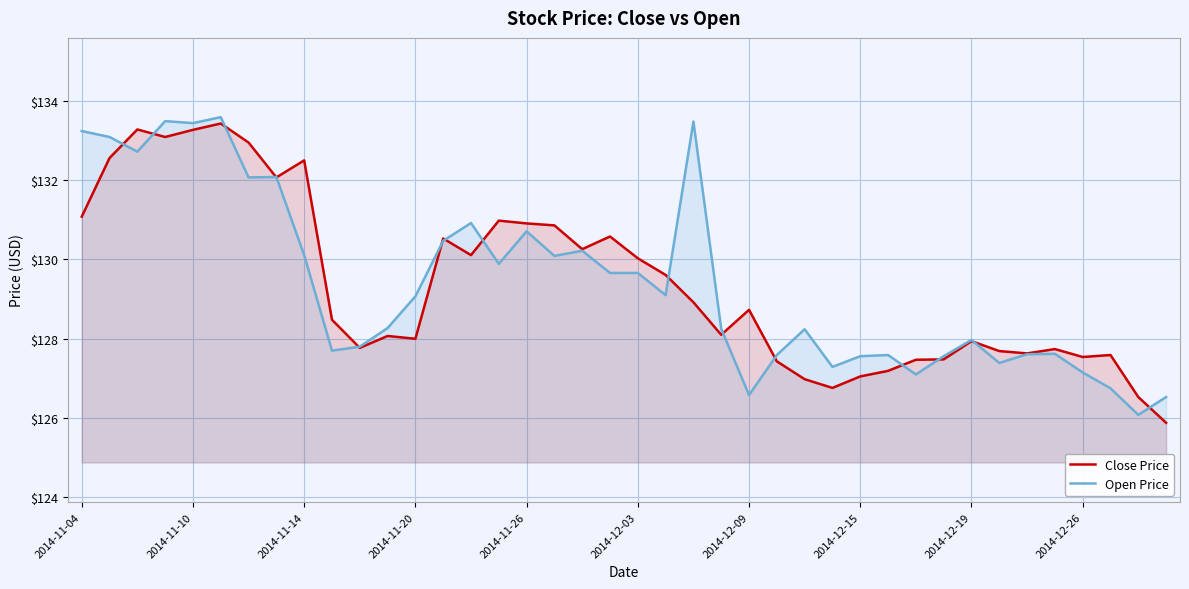

What is the sum of the Open Price values at 33 and 13?

257.9